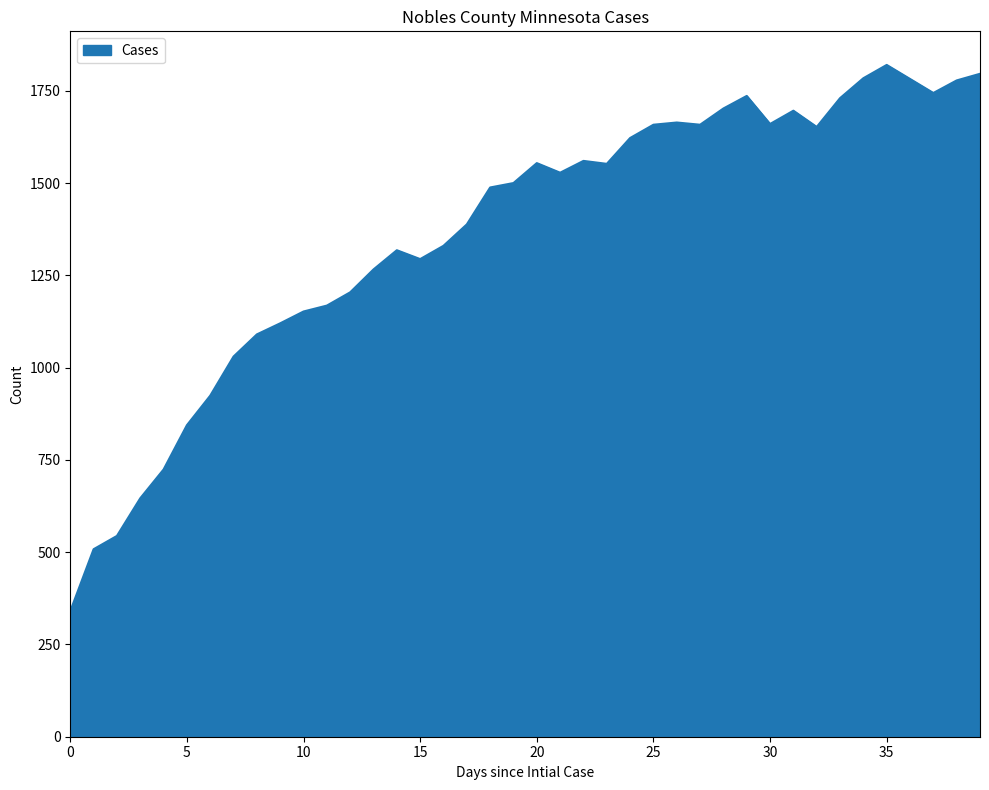

What is the difference between the maximum and minimum values?

1480